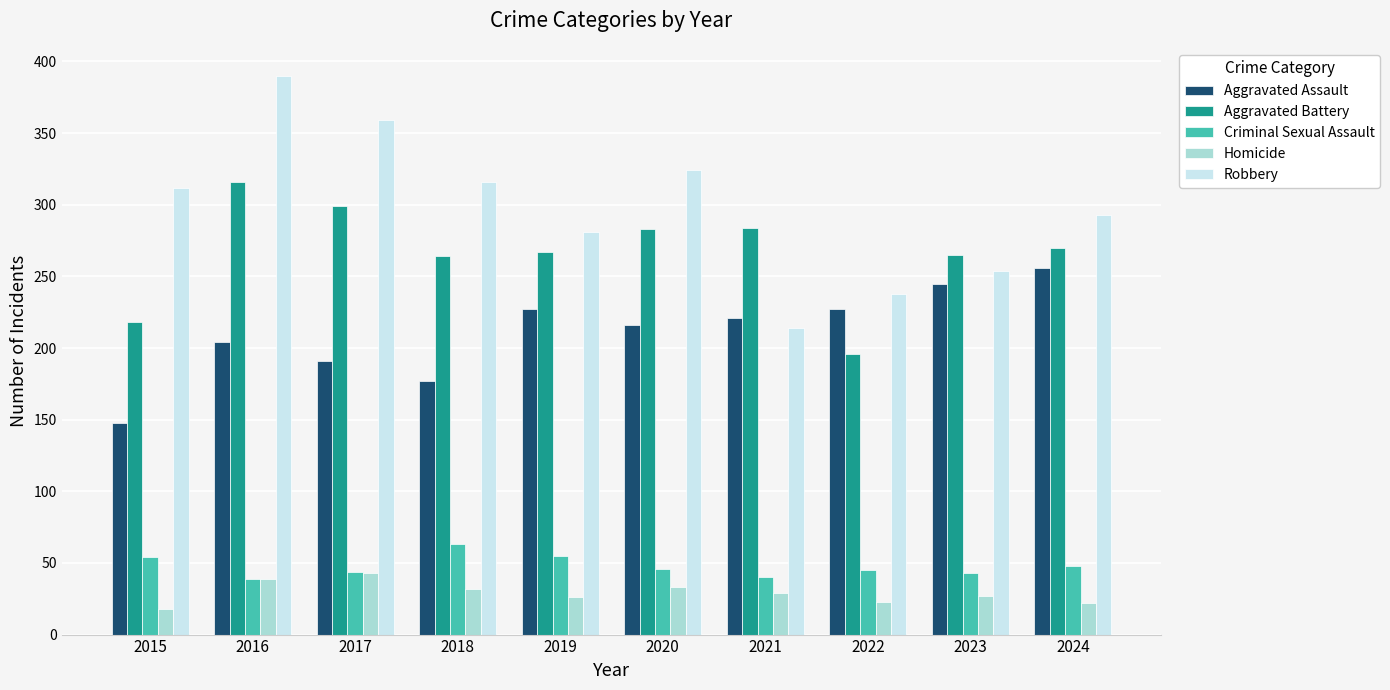

Is it true that Criminal Sexual Assault equals 86 at 2018?

False